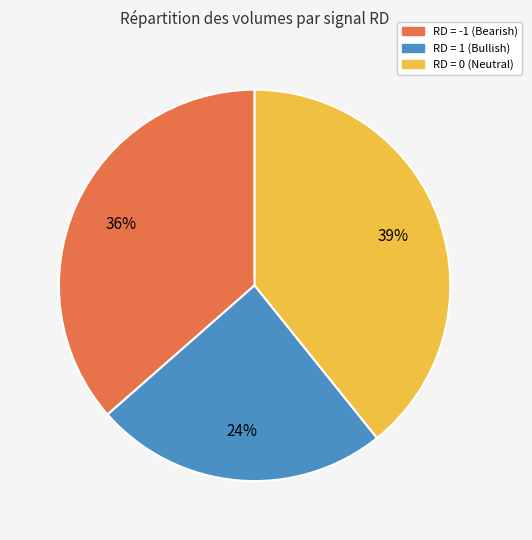

To the nearest percent, what is the average slice percentage?

33%